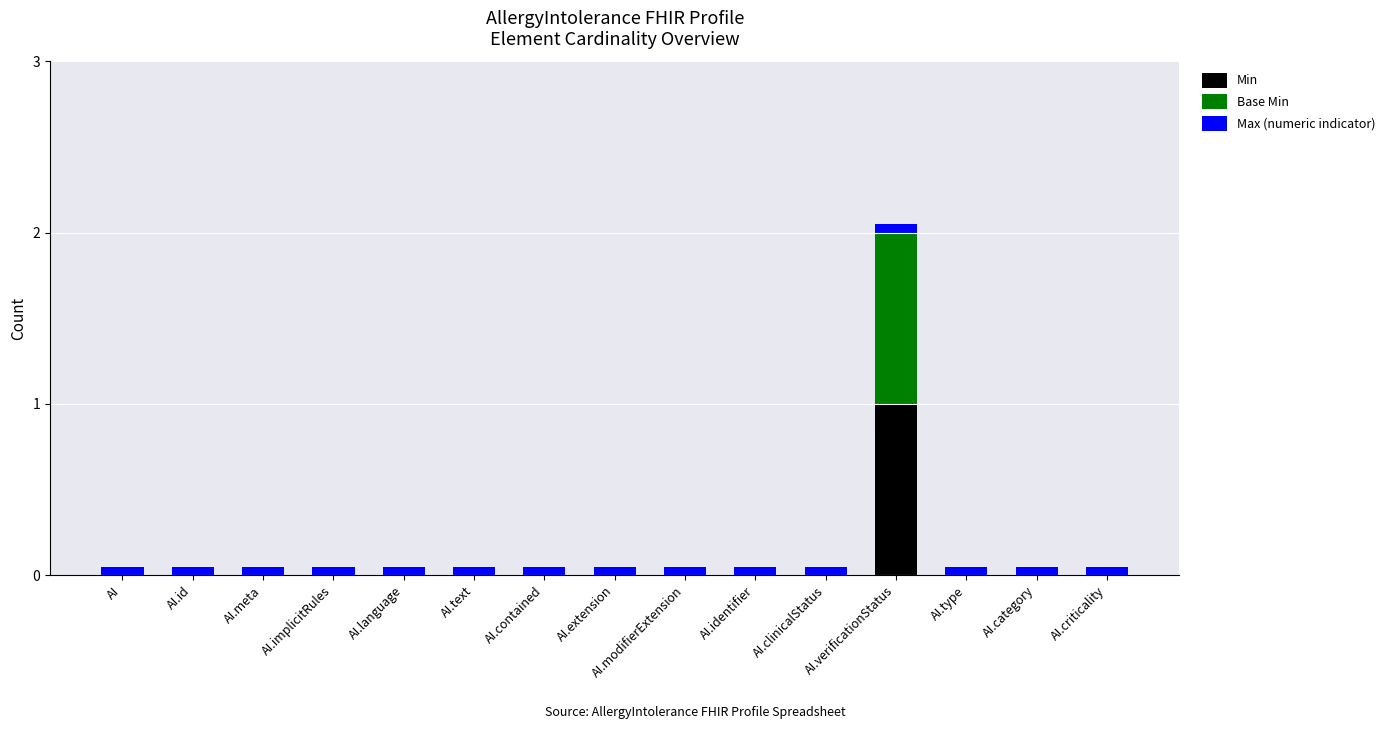

True or false: Min has a value of 1.0 at AI.verificationStatus.

True